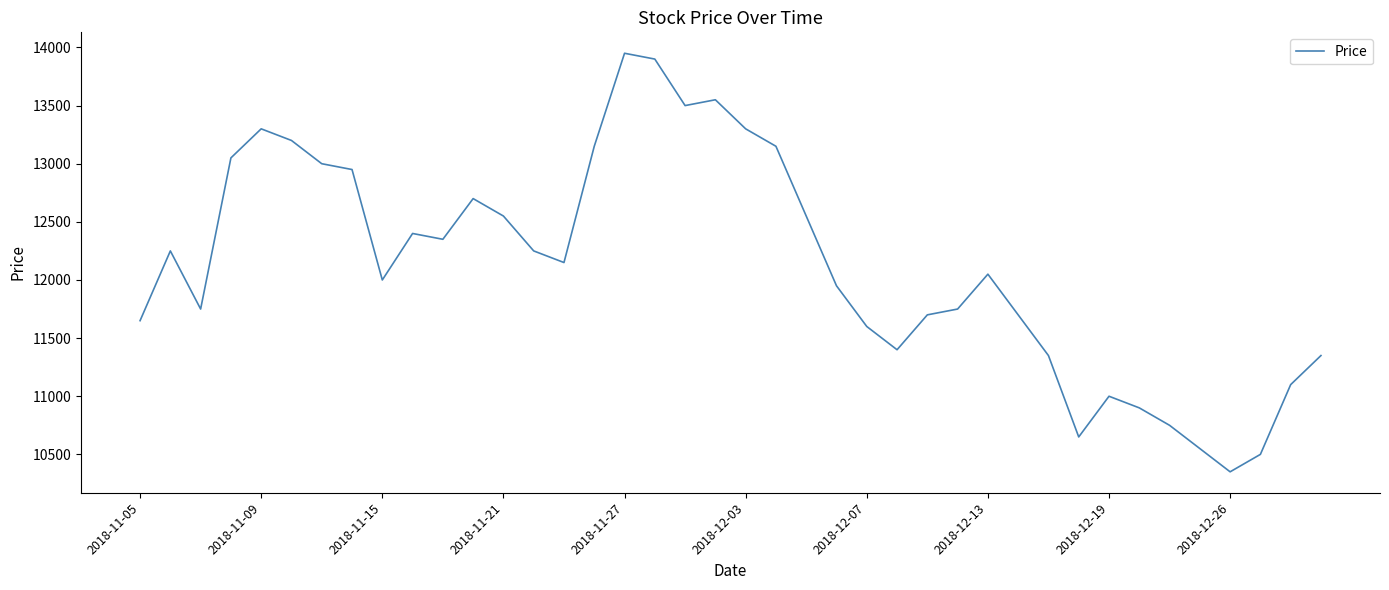

What is the smallest value displayed?

10350